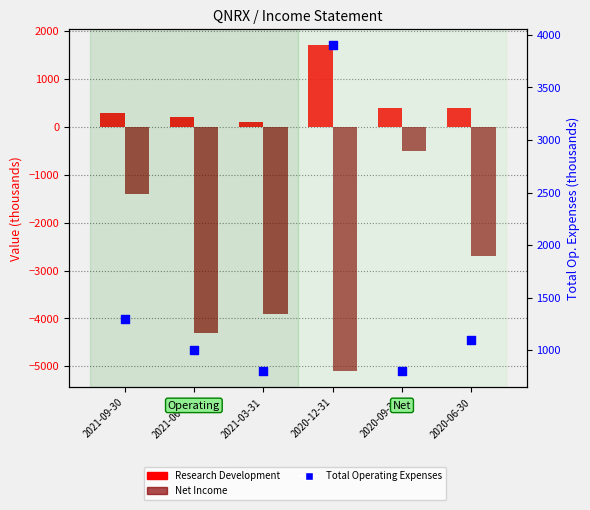

Is the value of Total Operating Expenses at 2021-06-30 greater than the value of Research Development at 2020-09-30?

Yes